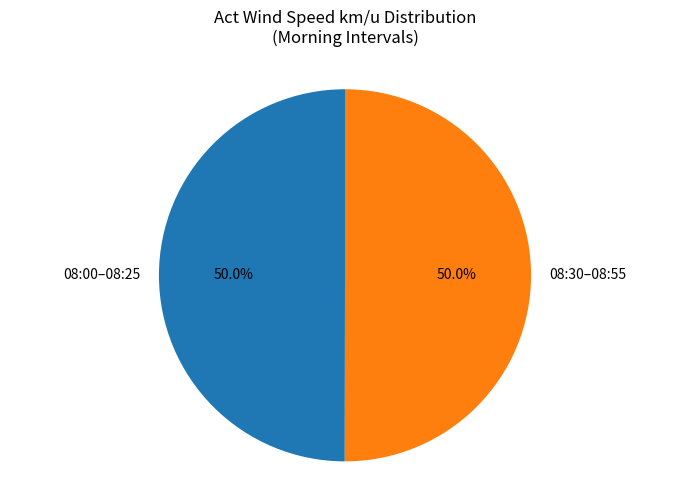

Approximately how many times larger is the value at 08:30–08:55 compared to 08:00–08:25?

1.0